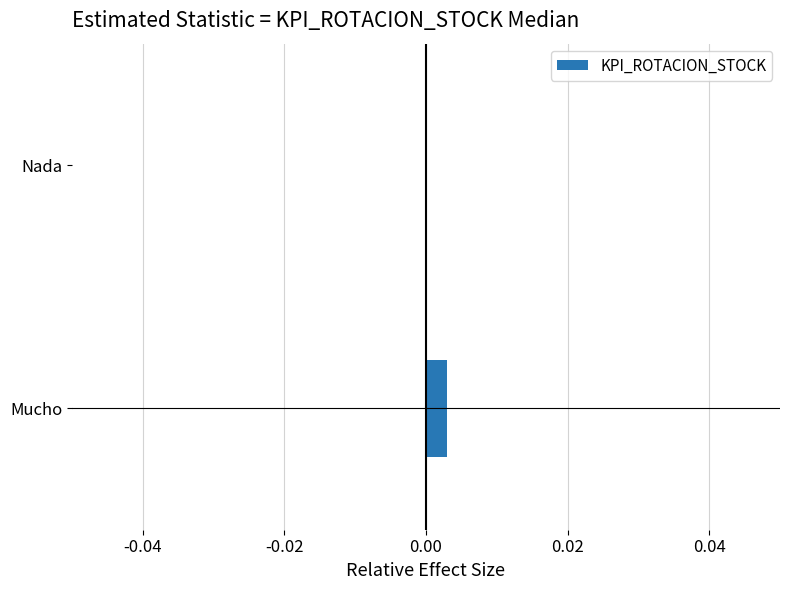

Is it true that the value at Nada is -0.0?

True